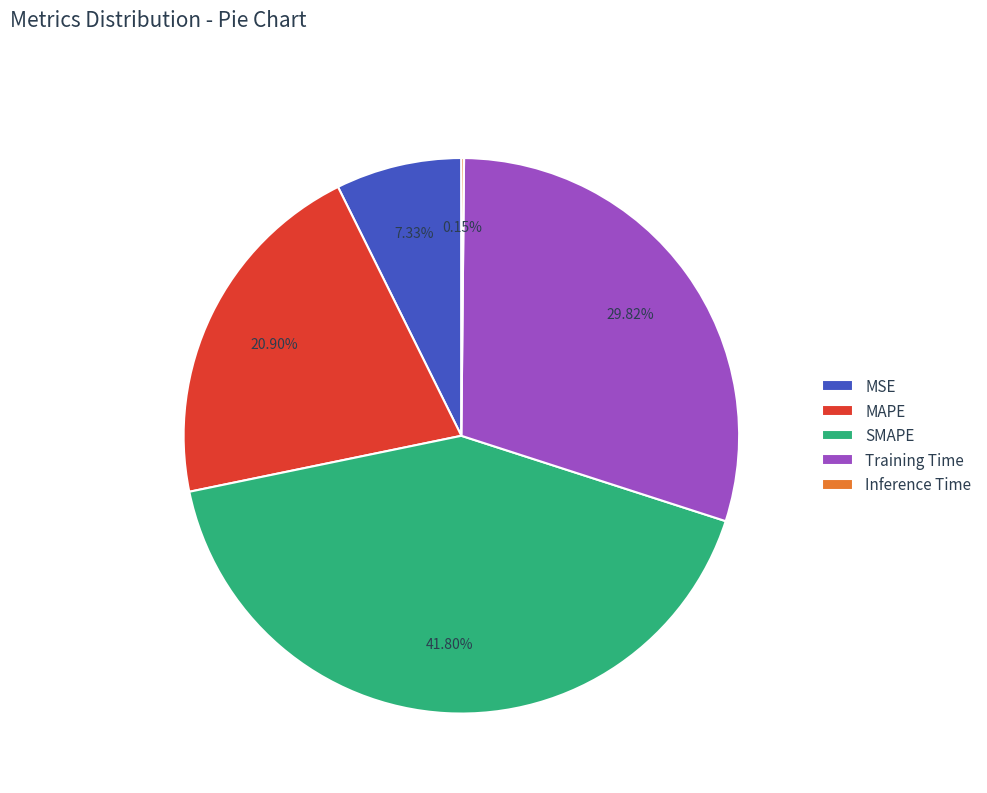

What is the largest slice in the pie chart?

SMAPE